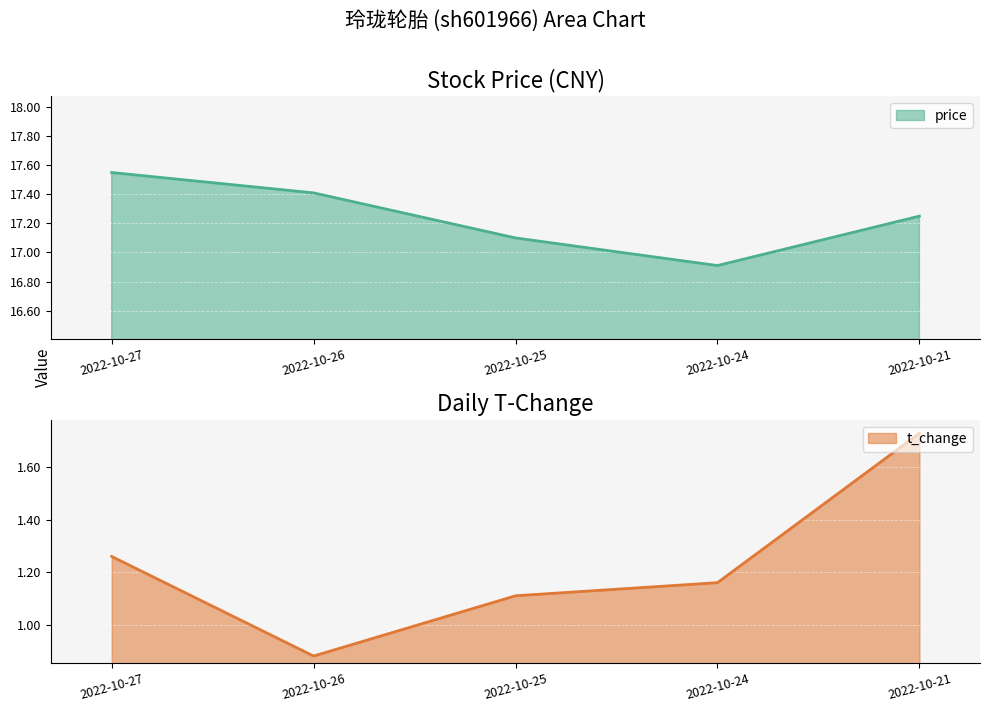

True or false: price and t_change intersect in this chart.

False